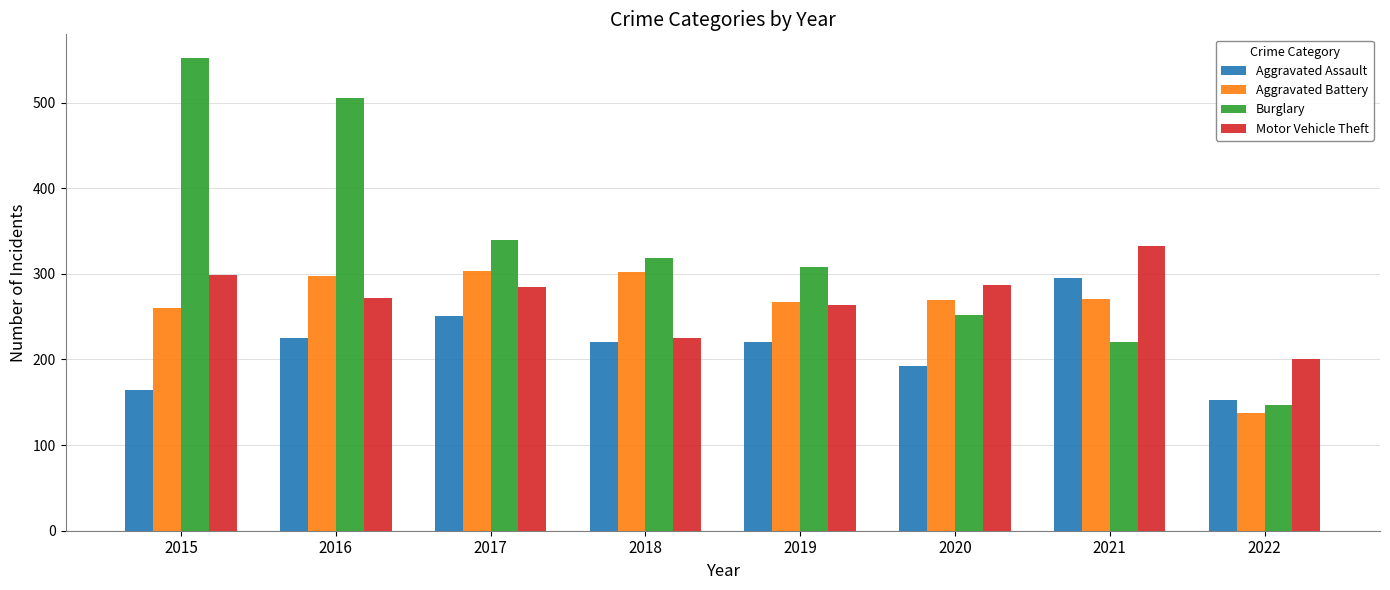

Where does the Motor Vehicle Theft series first go above 285?

2015